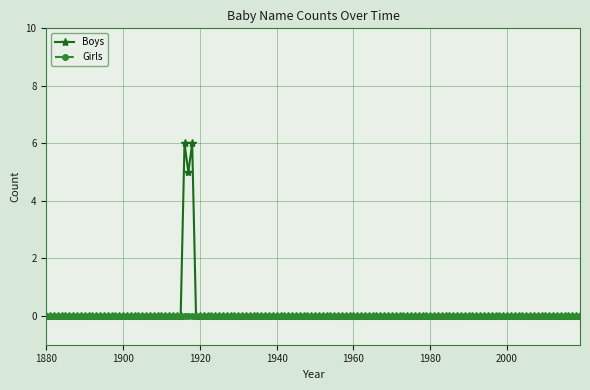

What are all the series names shown in the legend?

Boys, Girls